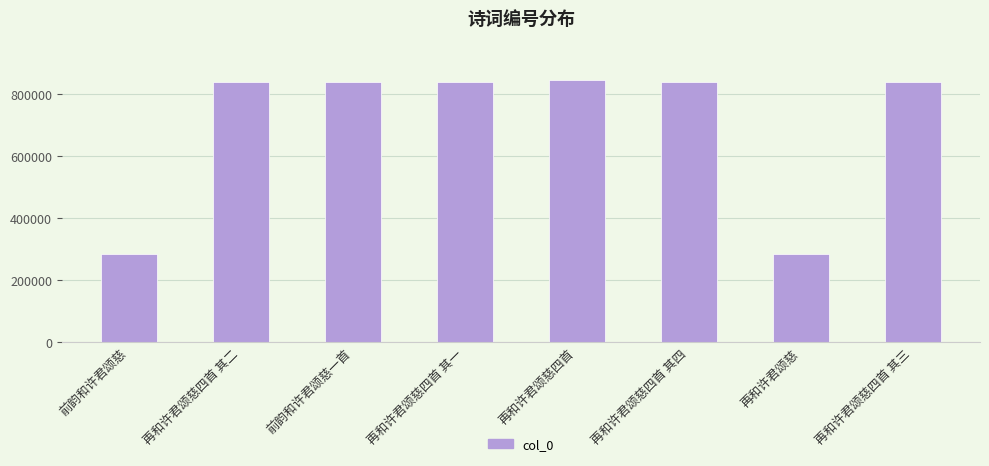

What is the greatest value displayed?

844552